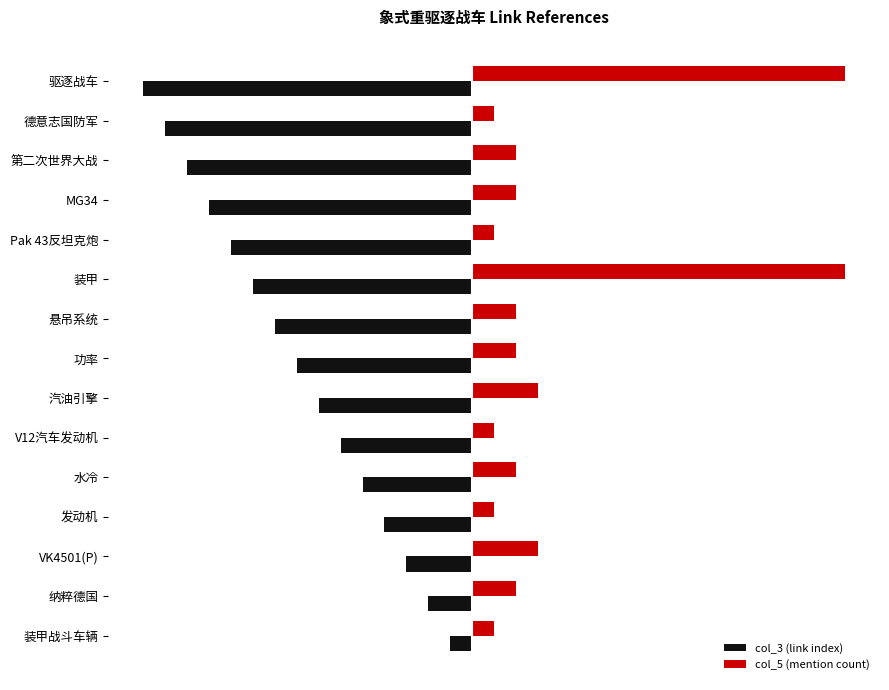

Which series has the largest total across all categories?

col_5 (mention count)